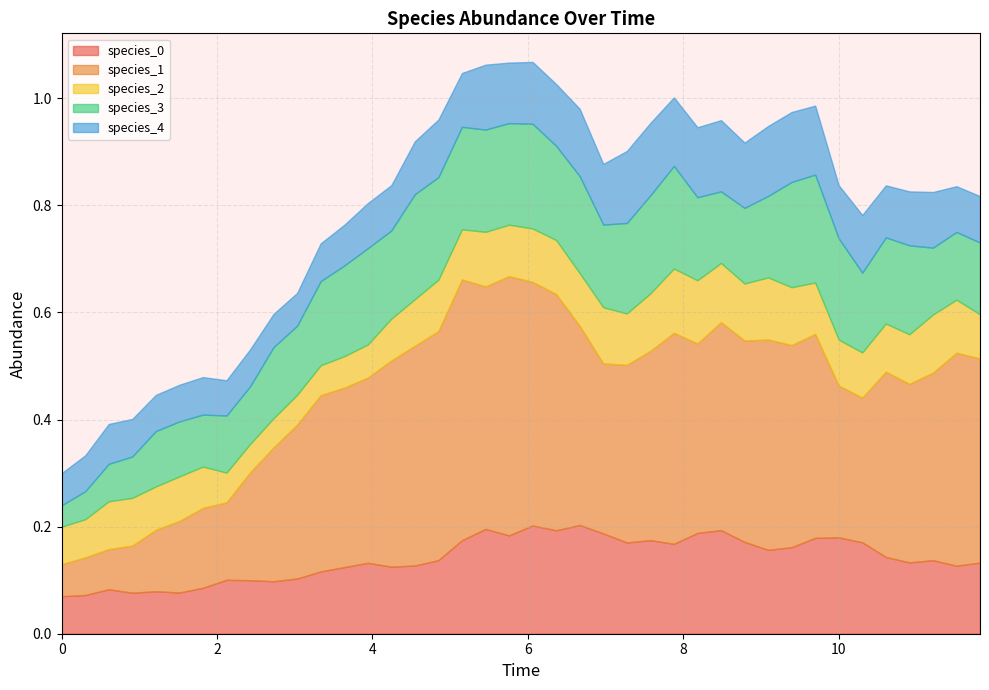

Which series has the largest range (max minus min)?

species_1